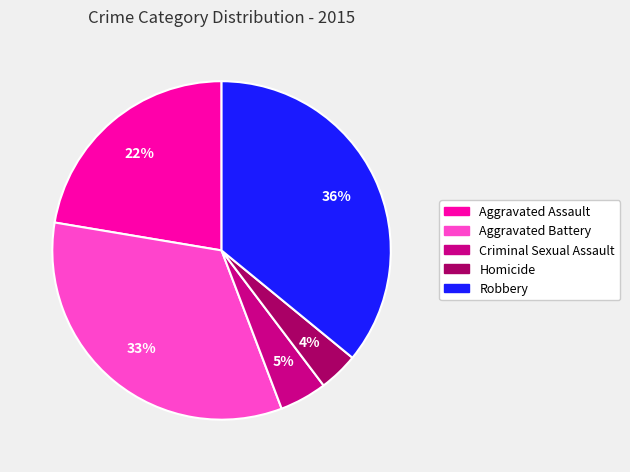

Which slice is the largest?

Robbery